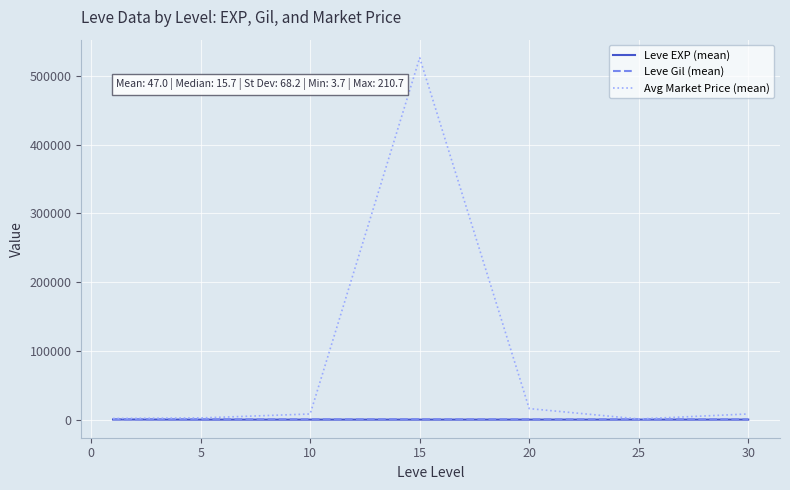

Which series has the largest total across all categories?

Avg Market Price (mean)